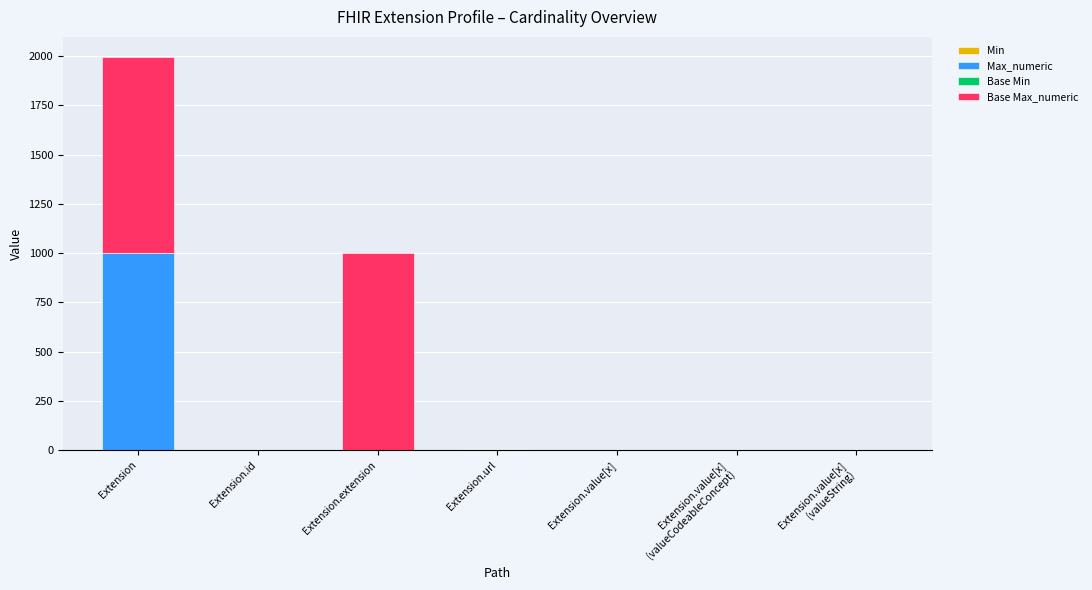

What is the total value across all series at Extension.url?

4